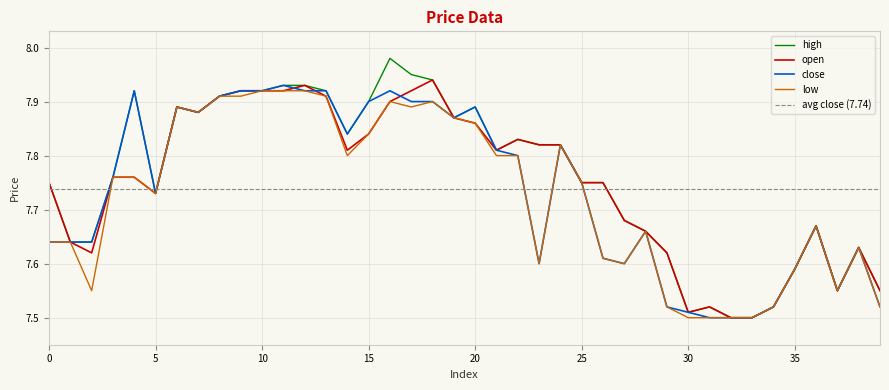

Which series has the largest total across all categories?

high